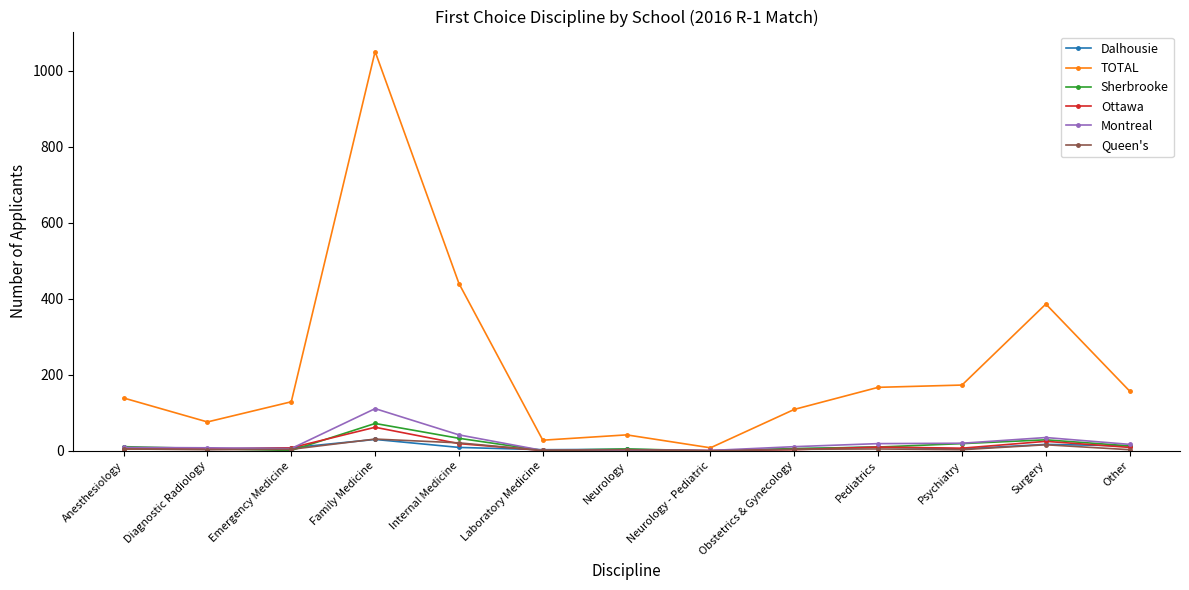

Which series has the largest range (max minus min)?

TOTAL